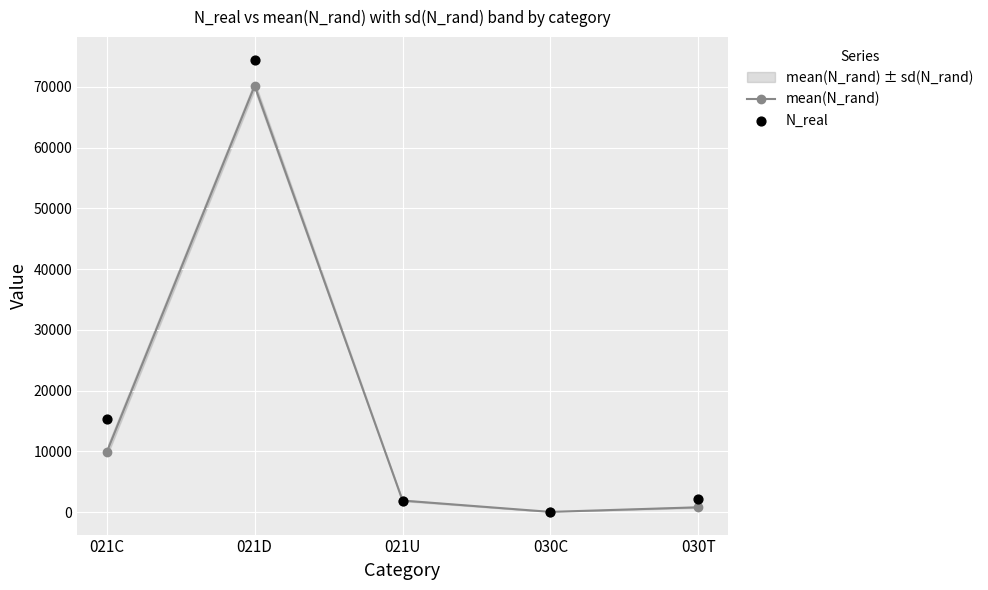

At how many categories does at least one series exceed 41927?

1